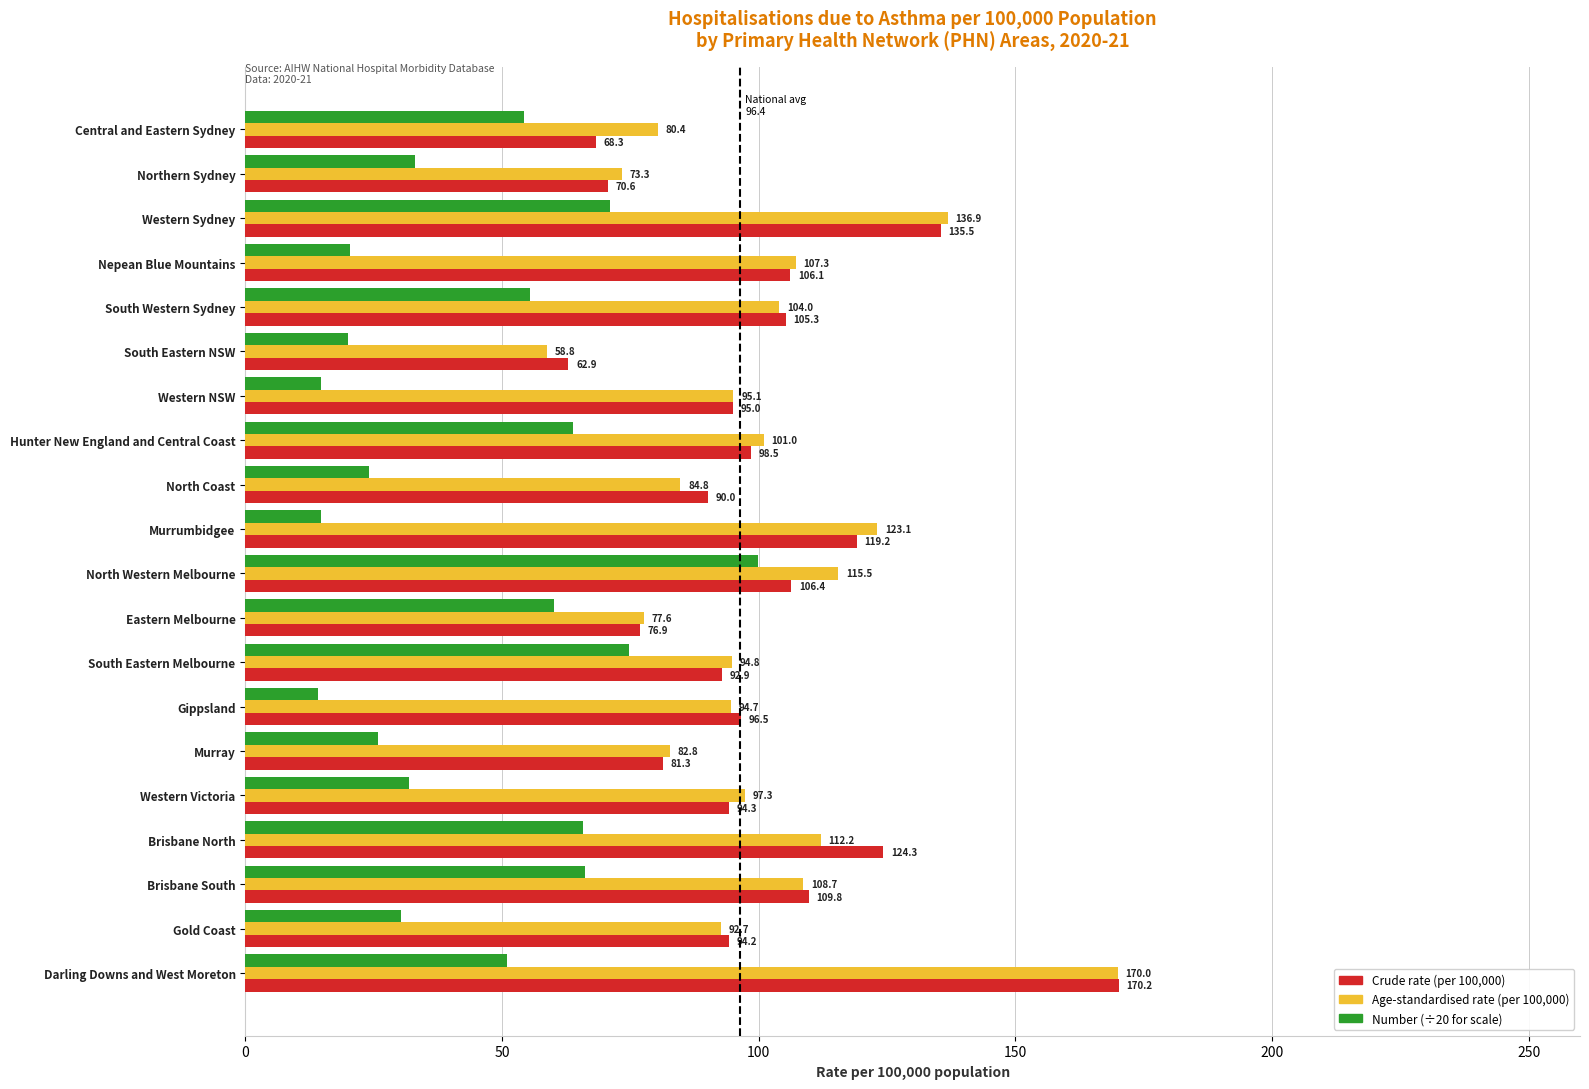

Which label corresponds to the largest value in the chart?

Darling Downs and West Moreton